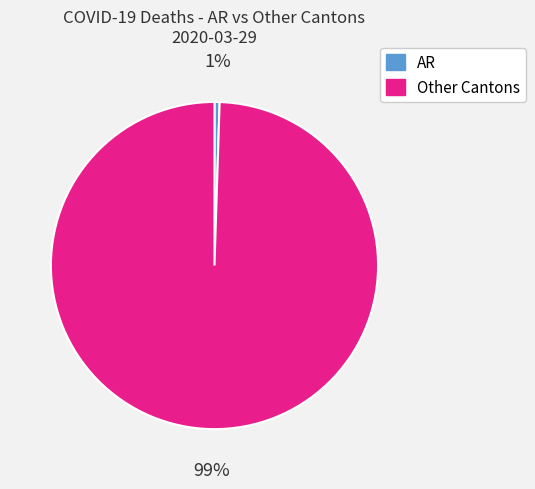

Is there any slice that represents more than half of the pie?

Yes